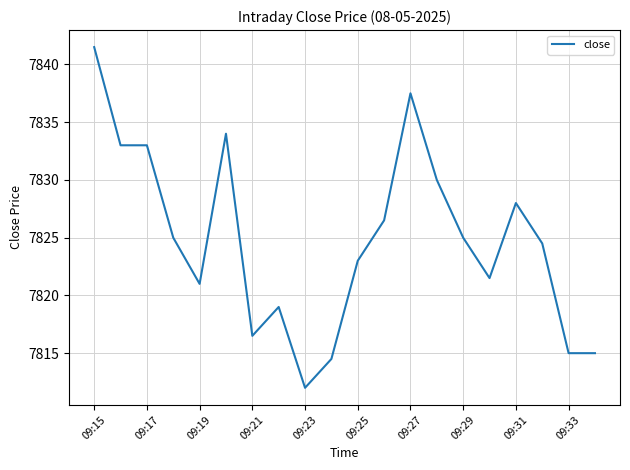

How many lines are shown in the chart?

1